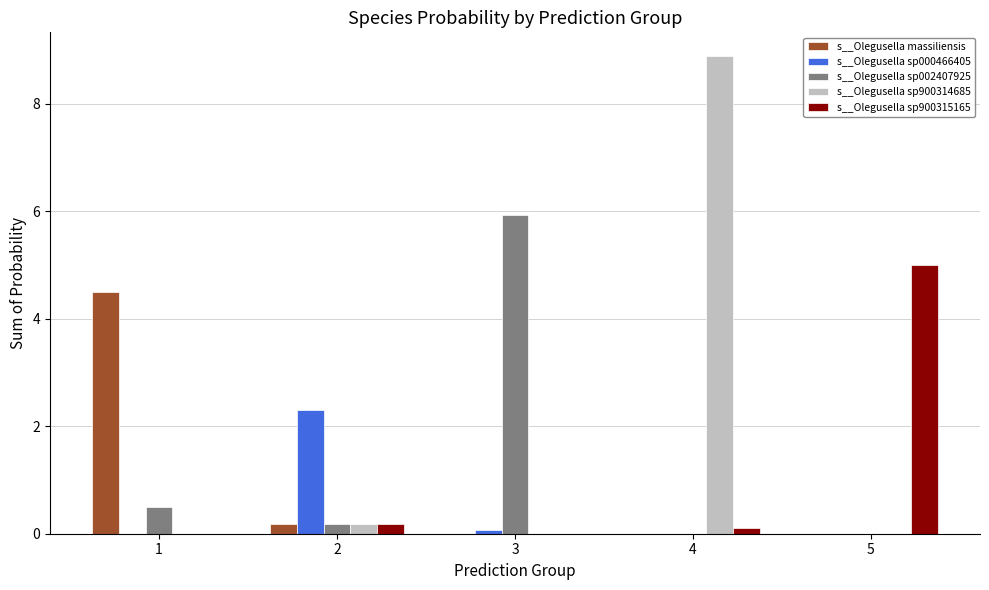

What is the maximum value shown in the chart?

8.9